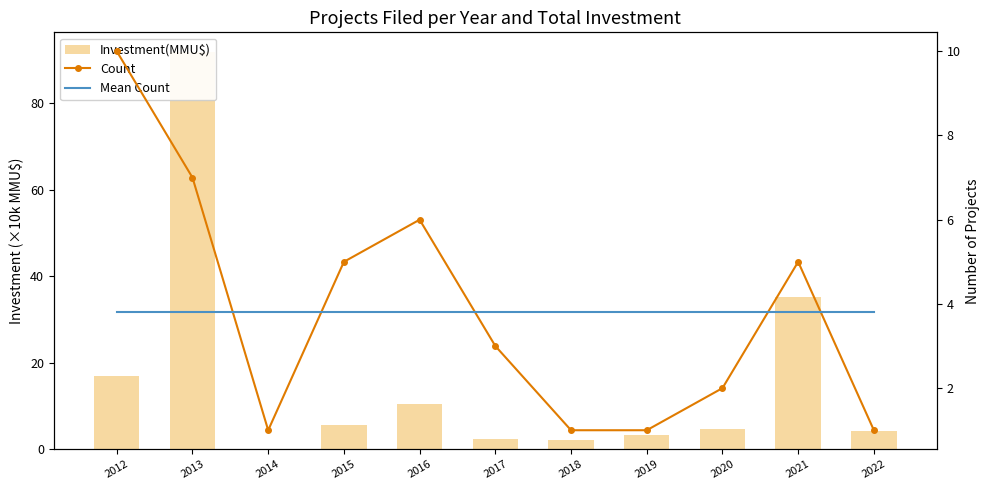

What is the value of the Count bar at the 8th from the left?

1.0